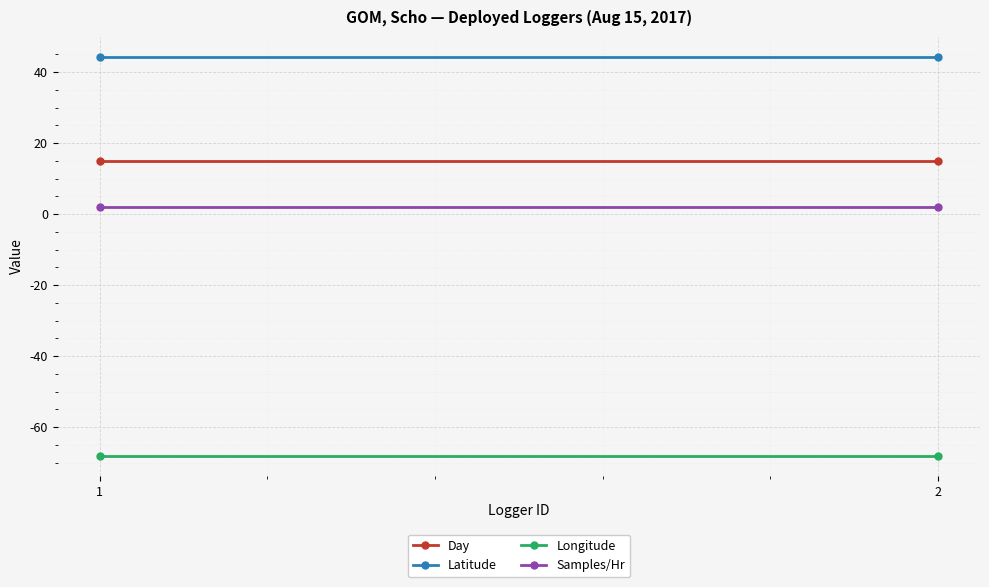

What are all the series names shown in the legend?

Day, Latitude, Longitude, Samples/Hr